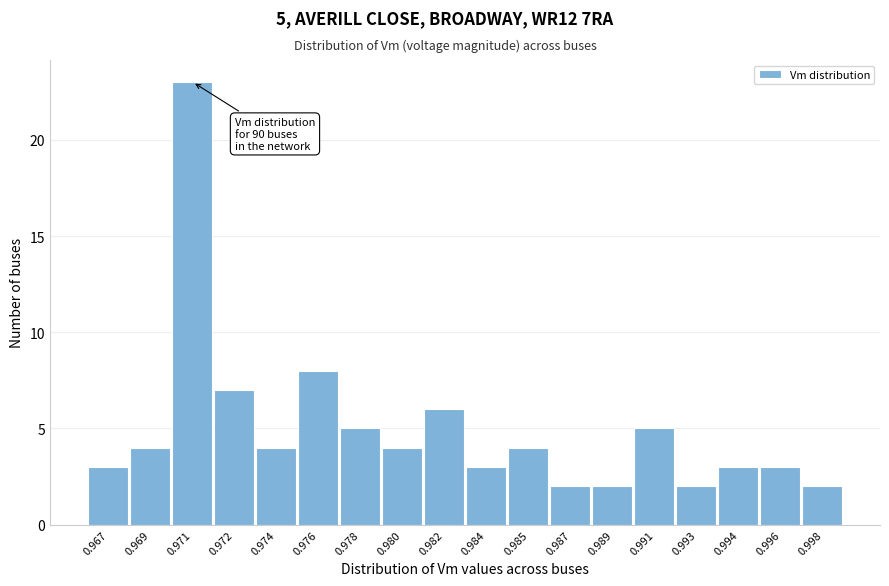

Reading left to right, what are all the values shown in this chart?

3	4	23	7	4	8	5	4	6	3	4	2	2	5	2	3	3	2